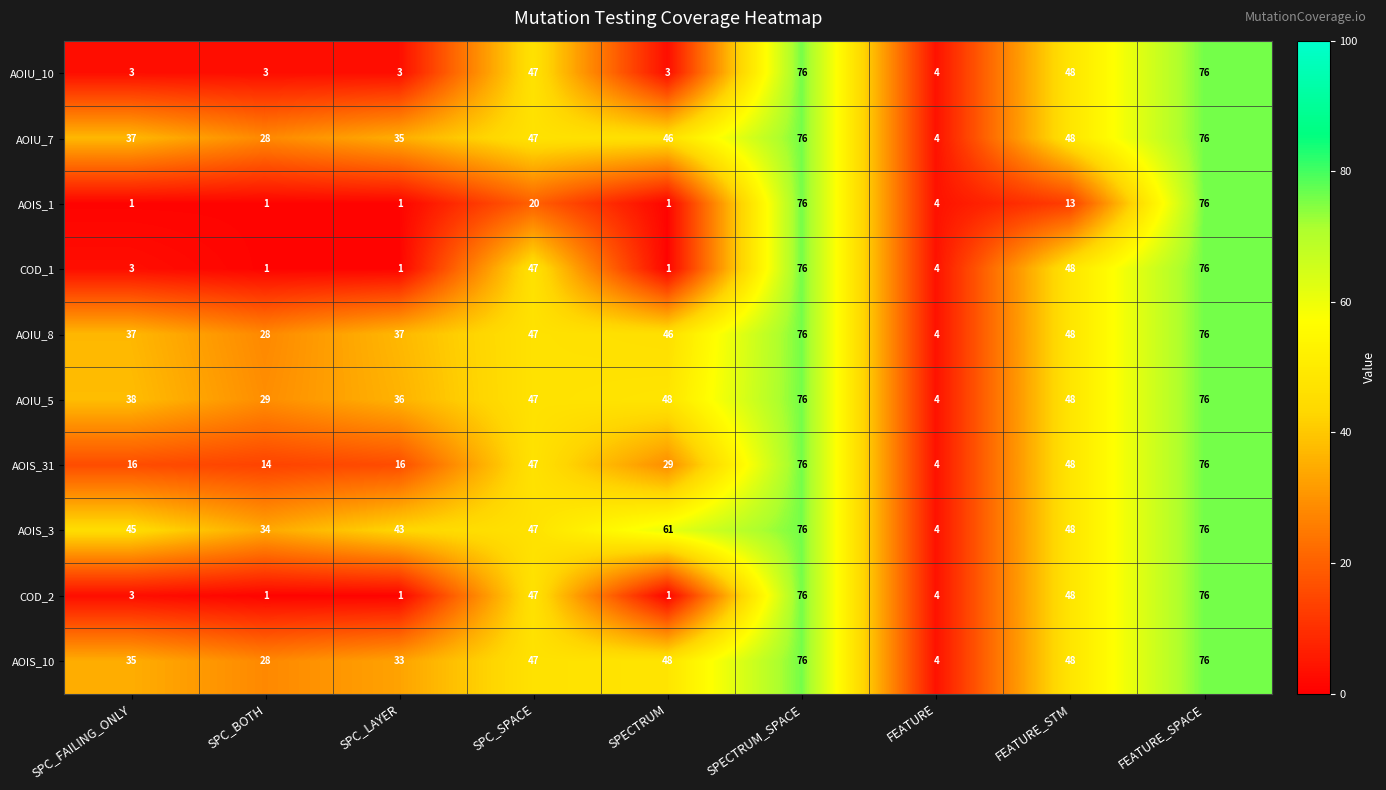

What is the total value across all series at FEATURE_STM?

445